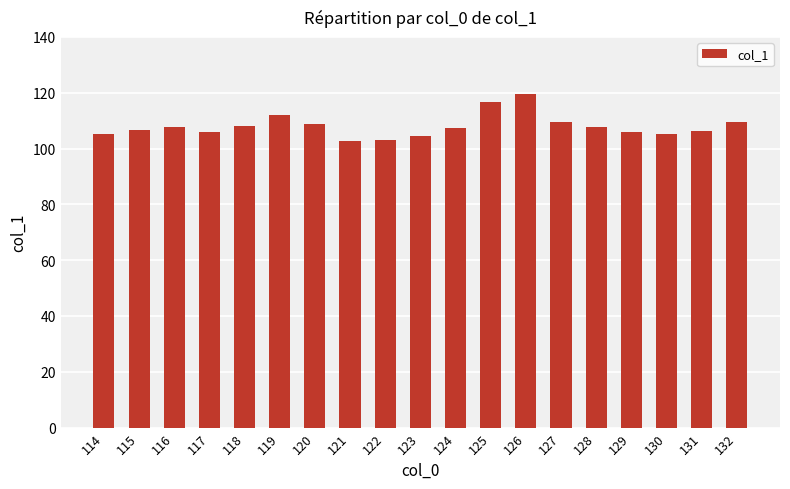

What is the sum of the values at 130 and 115?

212.0